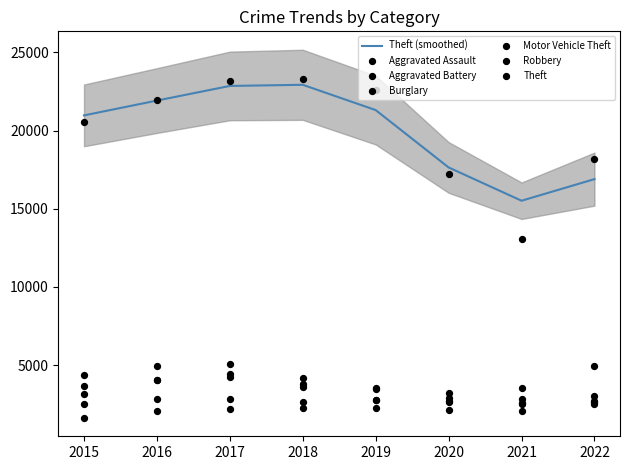

The value of Theft (smoothed) at 2020 is 17640.7. True or false?

True